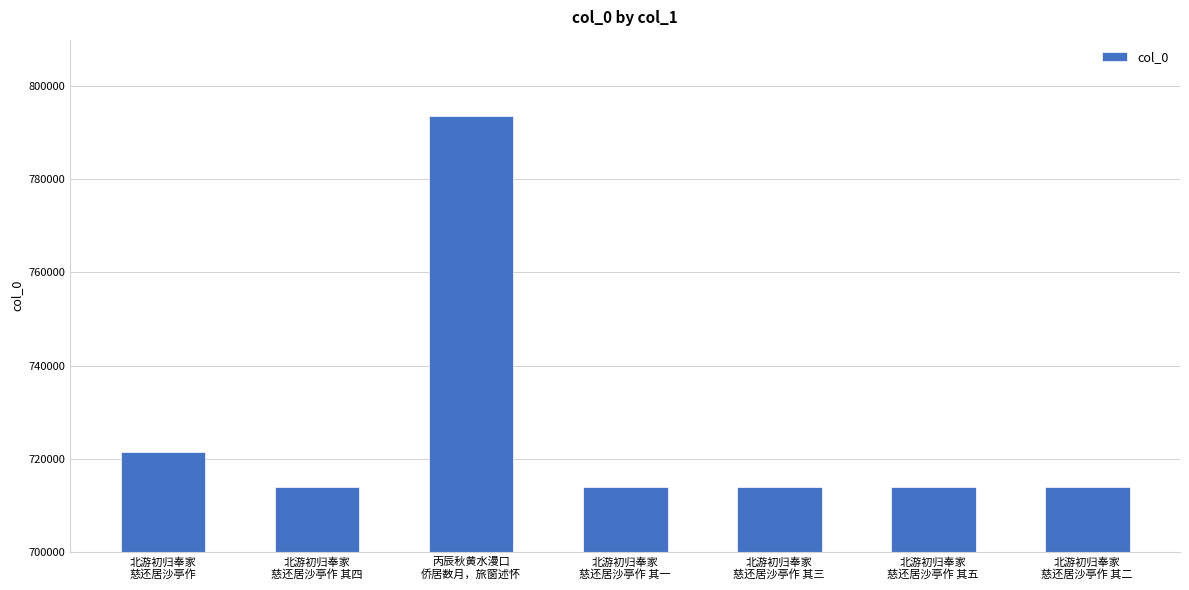

What is the value of the 7th bar from the left?

713981